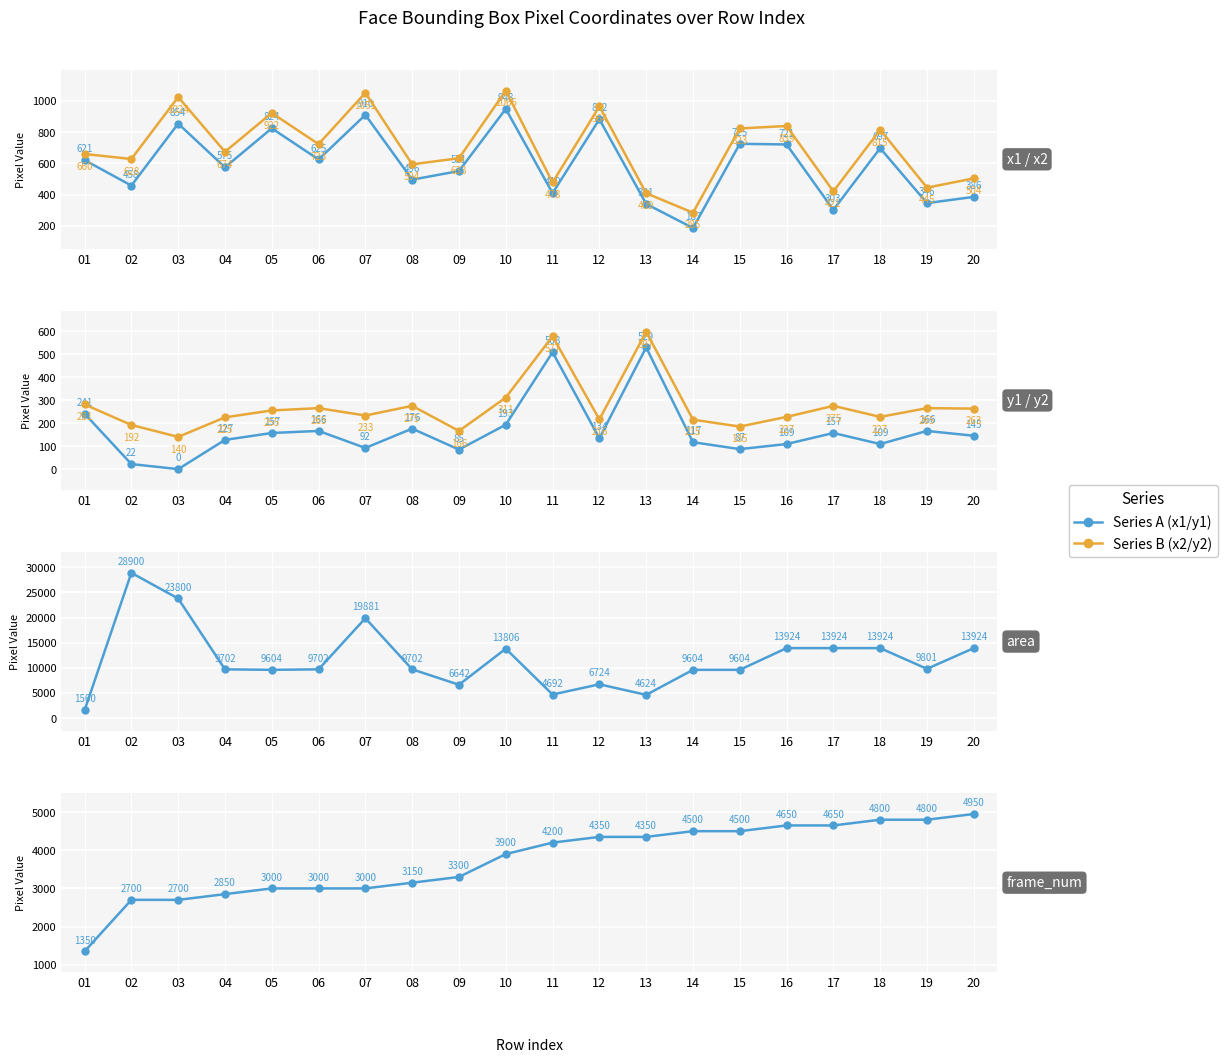

What is the difference between the maximum and minimum values in the y1 series?

529